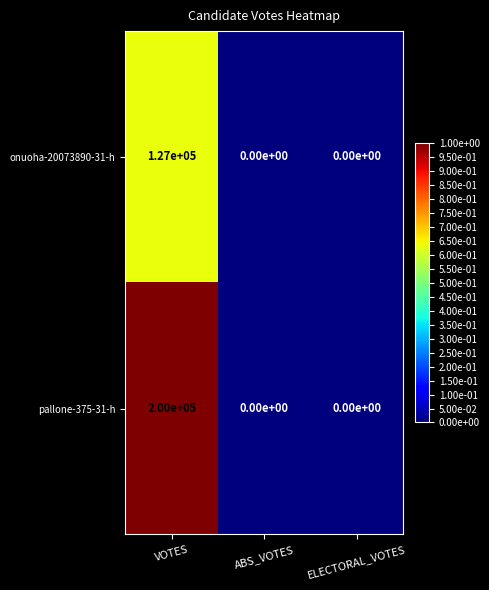

Rank the series by their maximum value, from lowest to highest.

onuoha-20073890-31-h, pallone-375-31-h